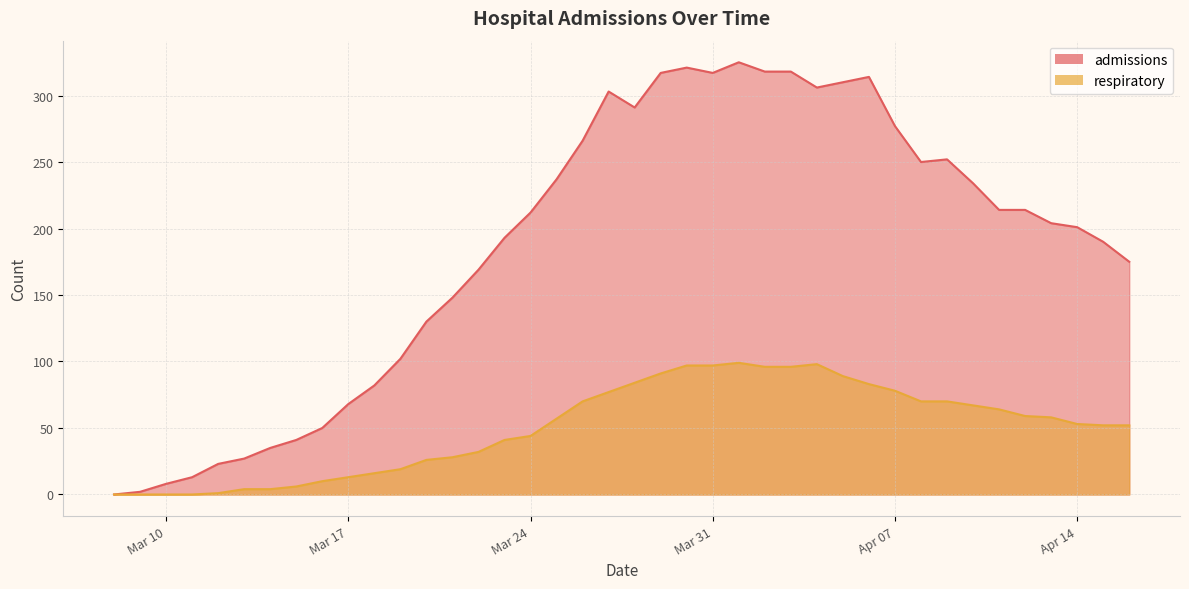

How many distinct data groups are displayed?

2